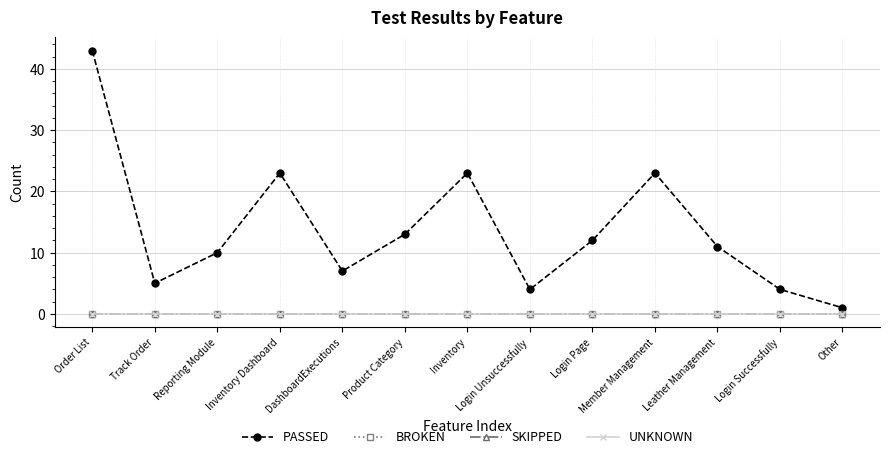

Is this an area chart (filled region under the line)?

No